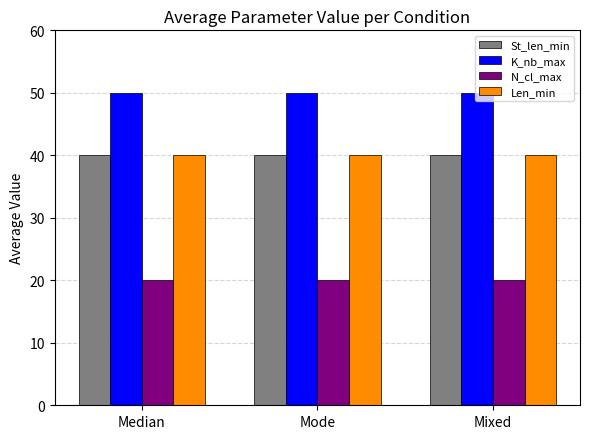

What is the spread (max minus min) of values at Mode?

30